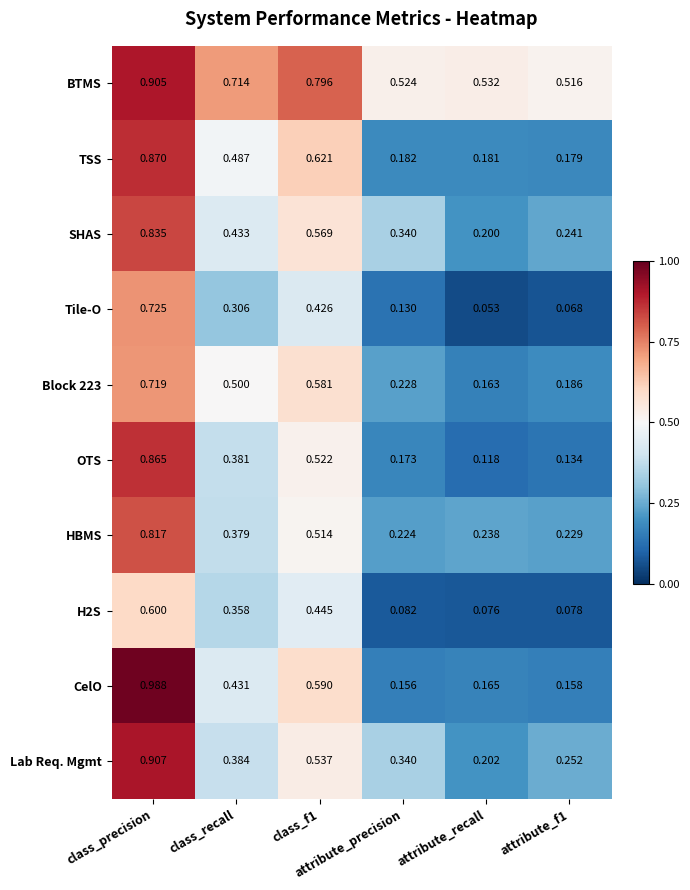

Which series has the largest total across all categories?

BTMS